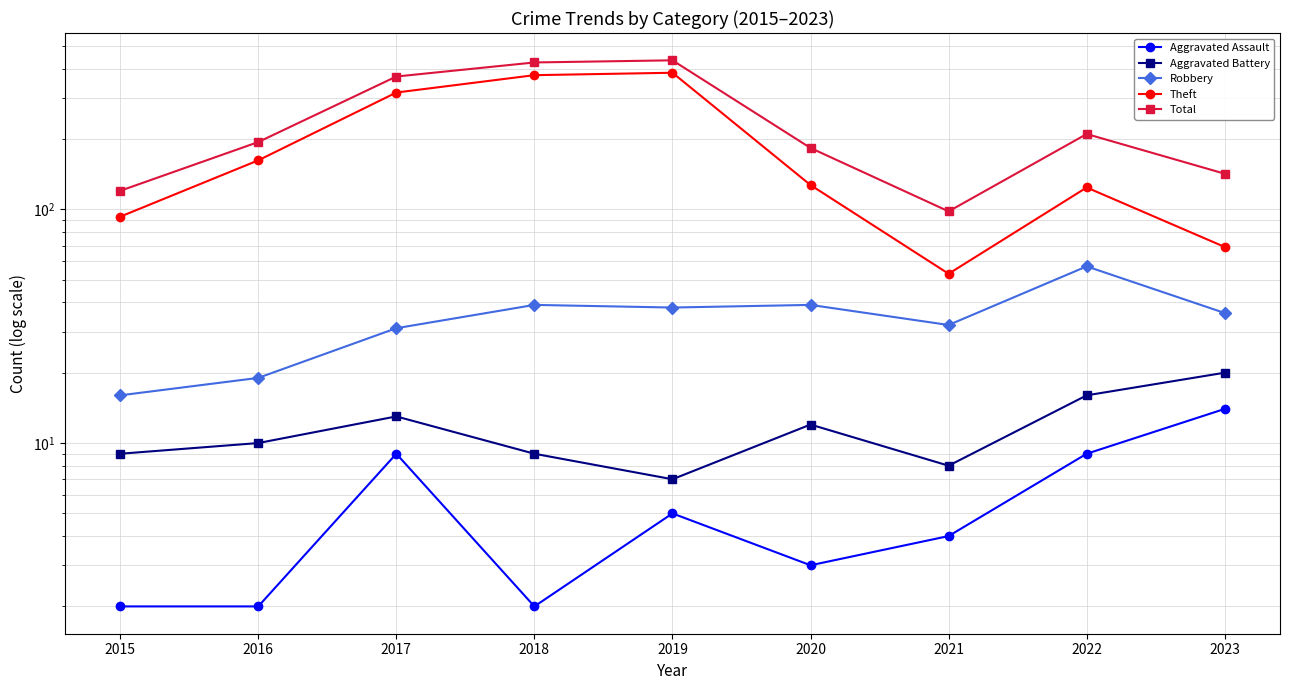

Count the number of data series in this chart.

5